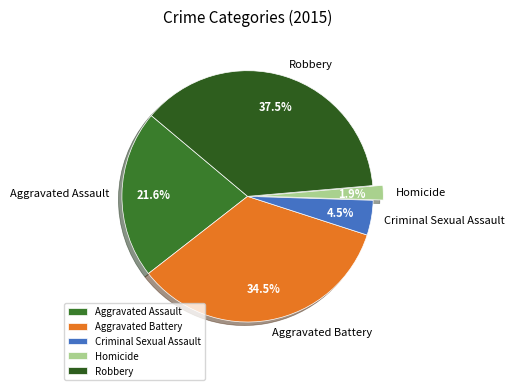

Approximately how many times larger is the value at Aggravated Assault compared to Robbery?

0.6